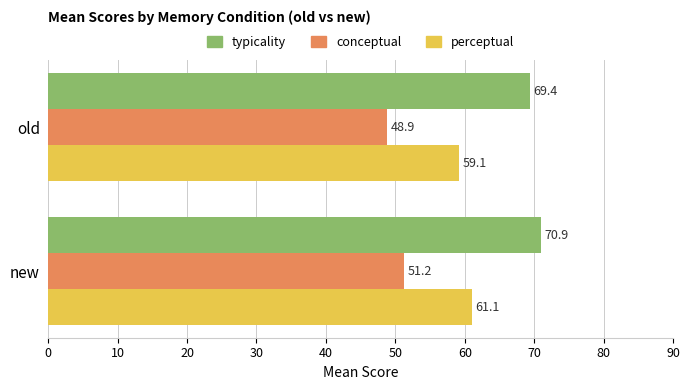

What is the smallest value displayed?

48.9